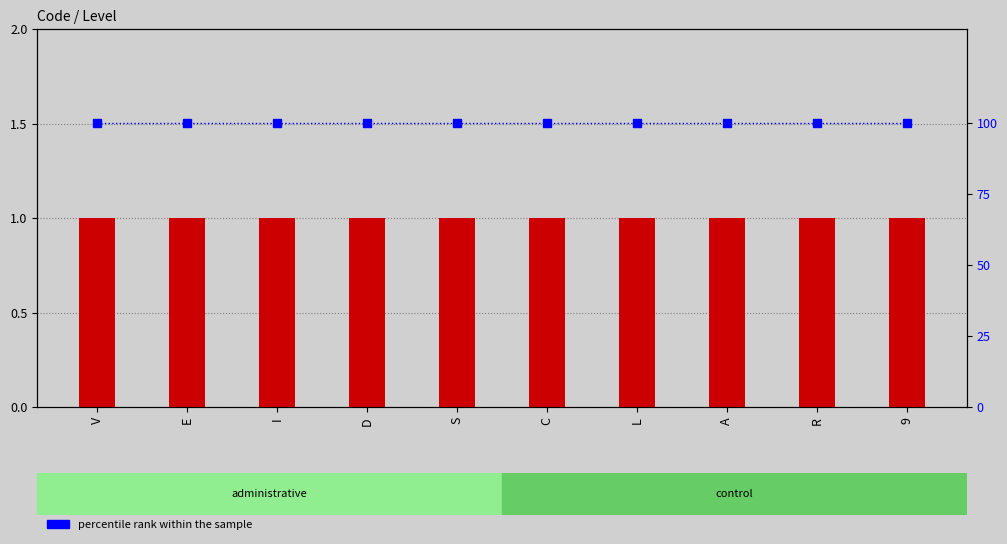

Does the chart contain stacked bars?

No